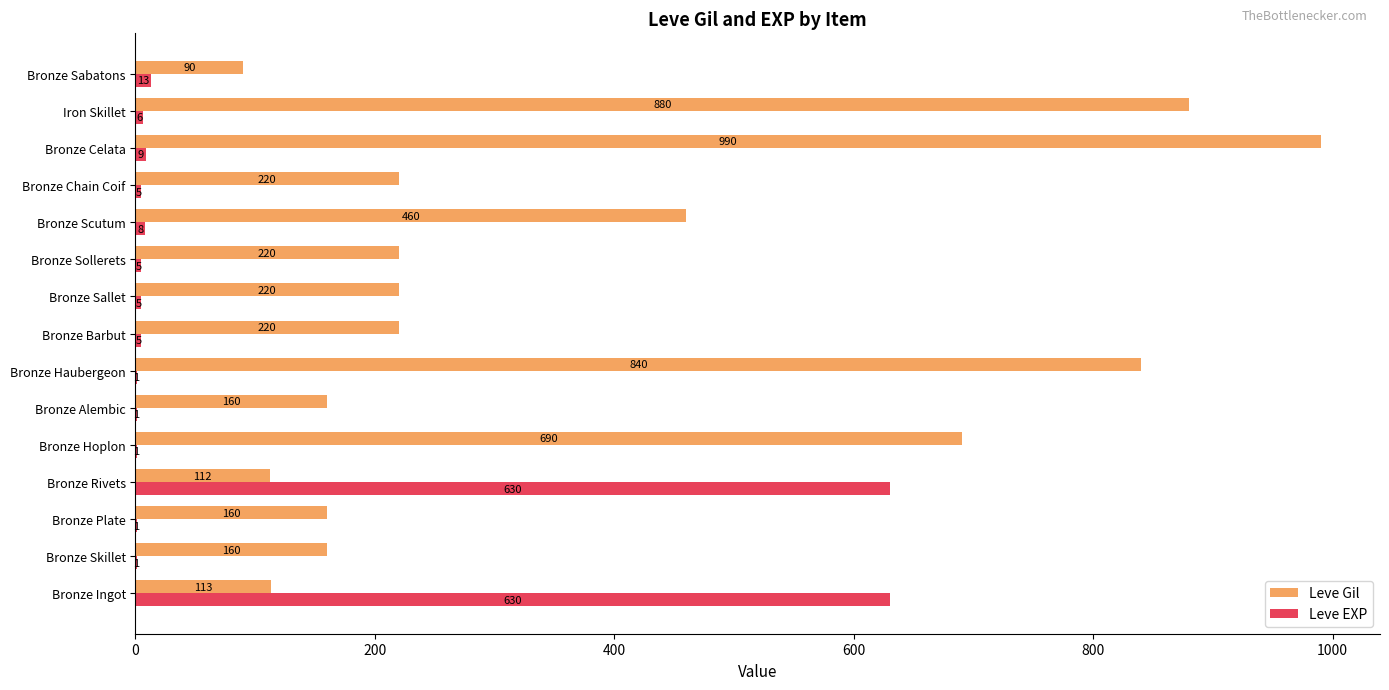

What is the average value of the Leve Gil series?

369